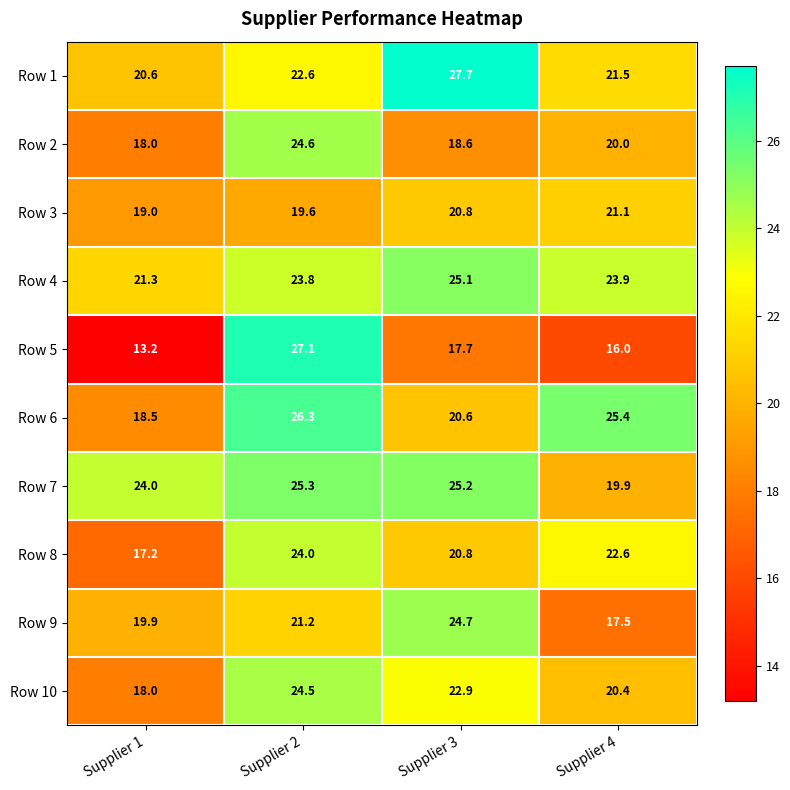

What is the maximum value shown in the chart?

27.7